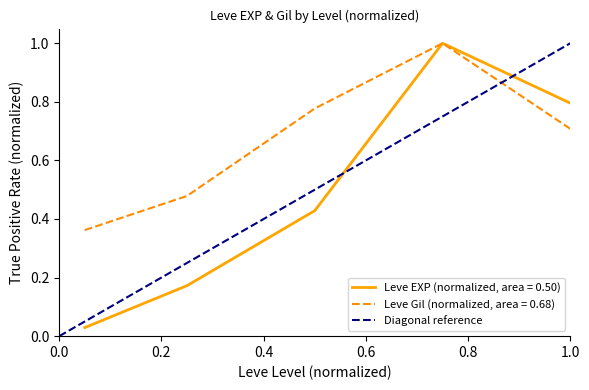

Is this an area chart (filled region under the line)?

No